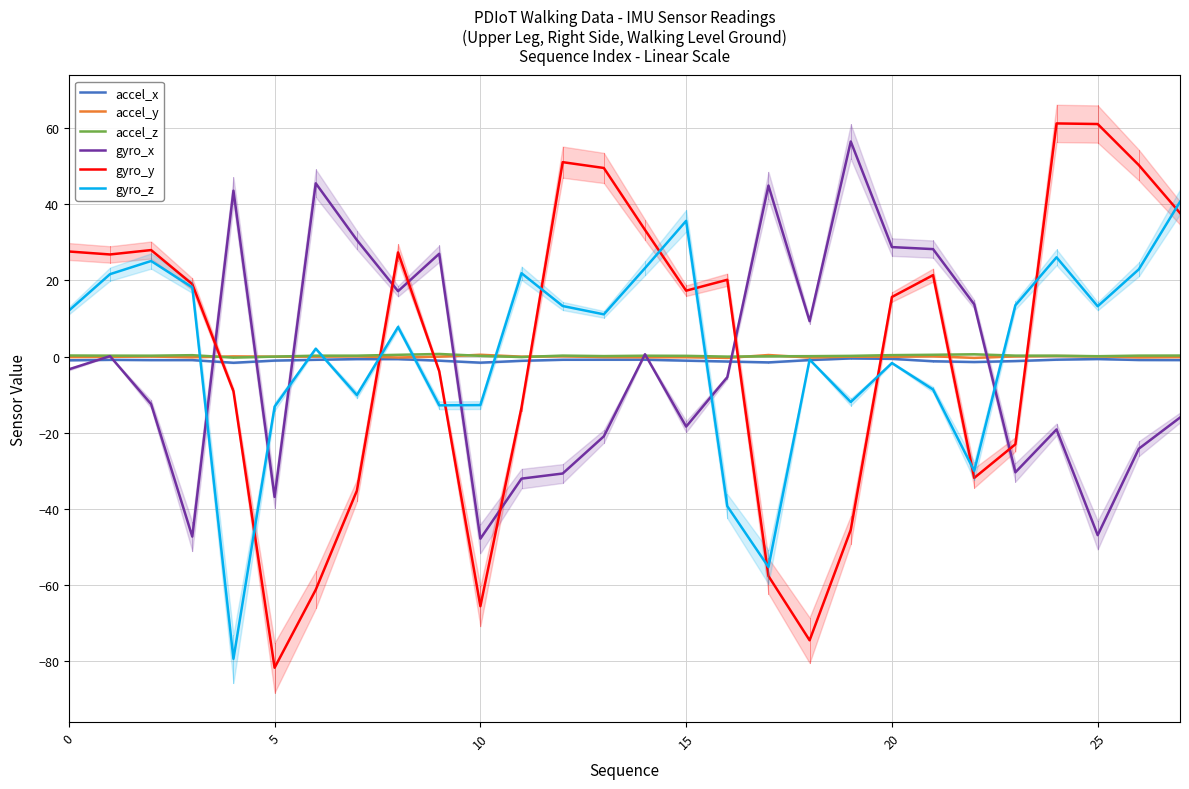

The value of gyro_x at 12 is -30.8. True or false?

True